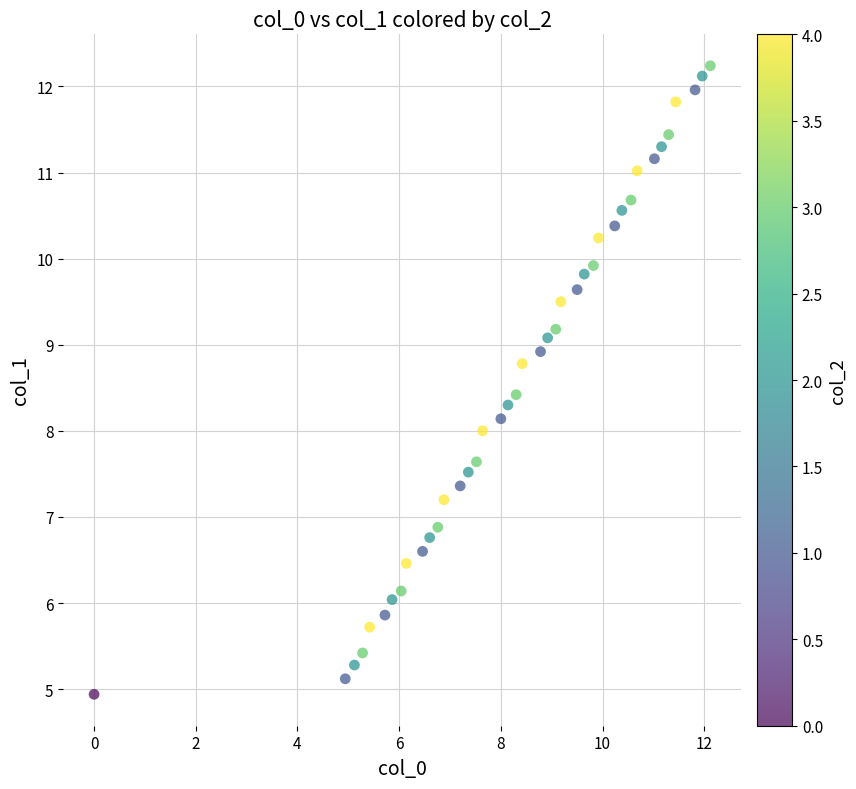

What is the range of X values (max minus min)?

12.1